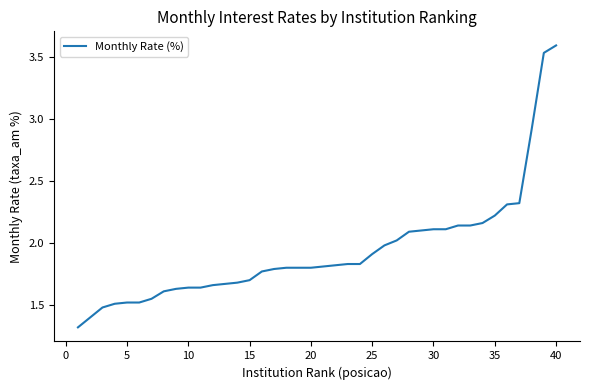

What is the difference between the maximum and minimum values?

2.3